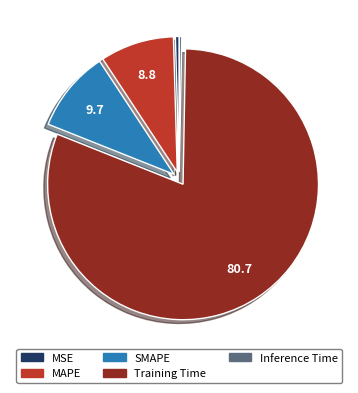

Which category has the biggest portion of the pie?

Training Time